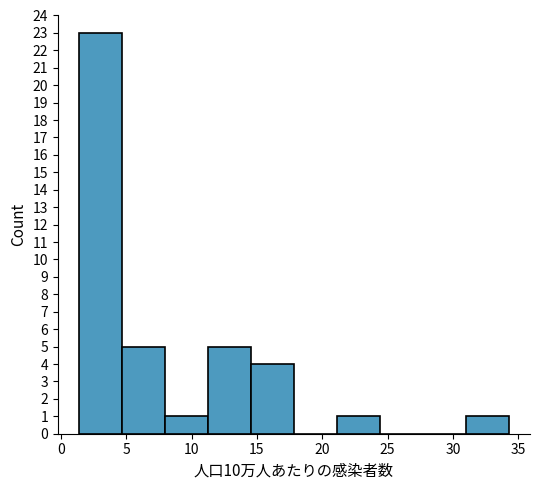

Reading left to right, transcribe this chart: for each bar, give the range it covers on the x-axis and its height. Neither the bar edges nor the heights are printed on the chart, so give them approximately, as read against the axes.

1.5 to 4.5: 23
4.5 to 8.0: 5
8.0 to 11.5: 1
11.5 to 14.5: 5
14.5 to 18.0: 4
18.0 to 21.0: 0
21.0 to 24.5: 1
24.5 to 27.5: 0
27.5 to 31.0: 0
31.0 to 34.5: 1